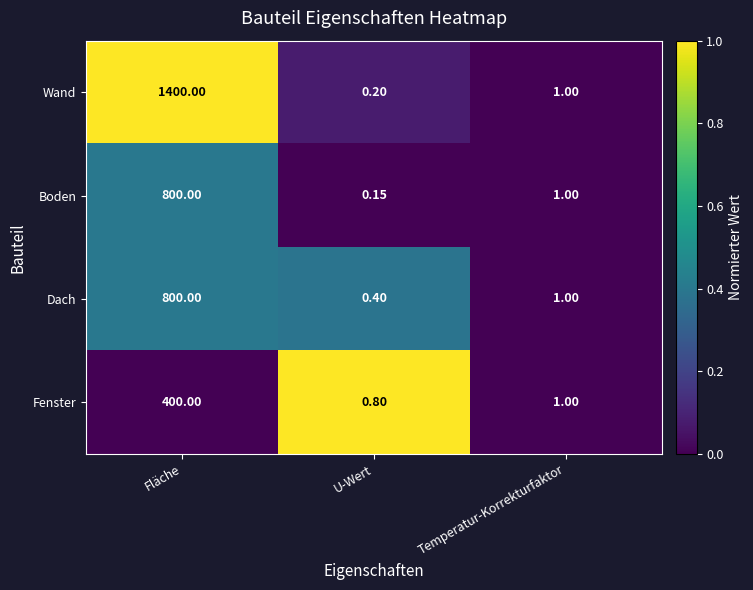

At which category is the sum across all series the highest?

Fläche